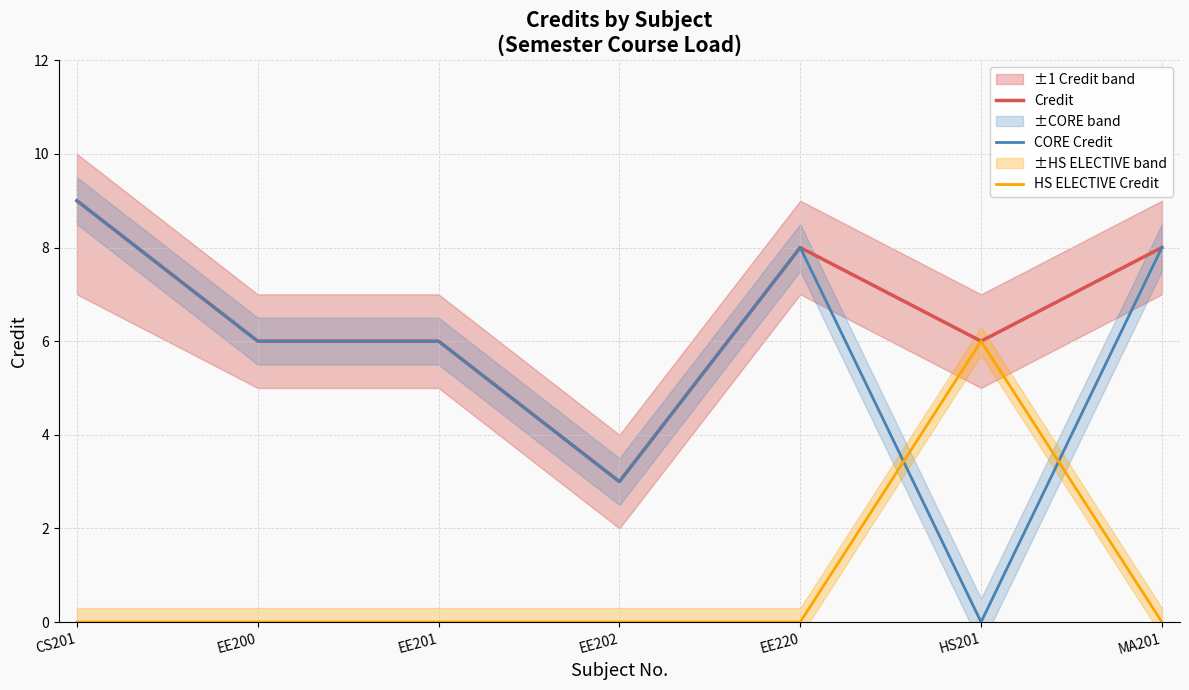

Reading left to right, transcribe all the data shown in this chart.

Credit: 9	6	6	3	8	6	8
CORE Credit: 9	6	6	3	8	0	8
HS ELECTIVE Credit: 0	0	0	0	0	6	0